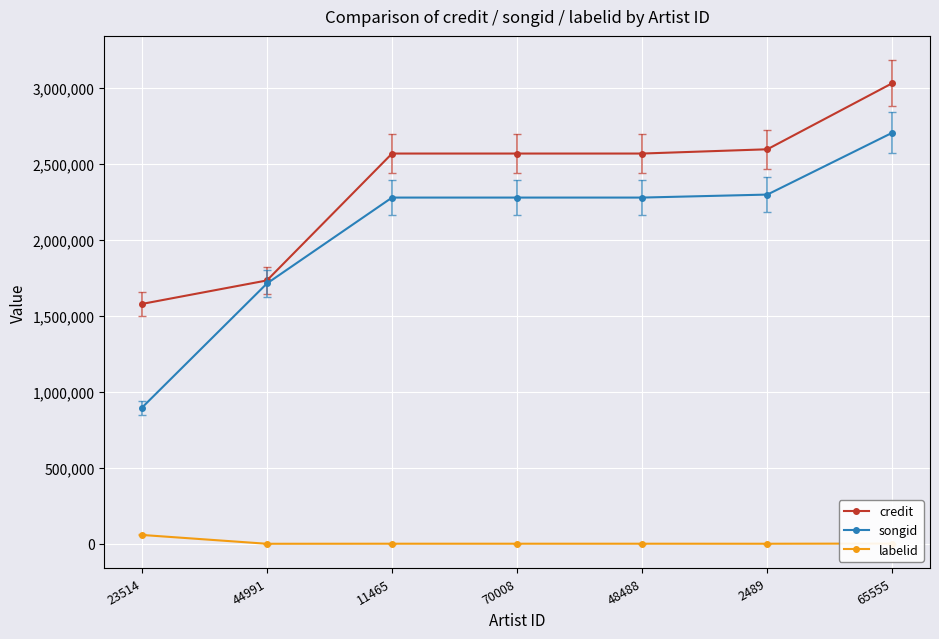

Which series has the largest total across all categories?

credit